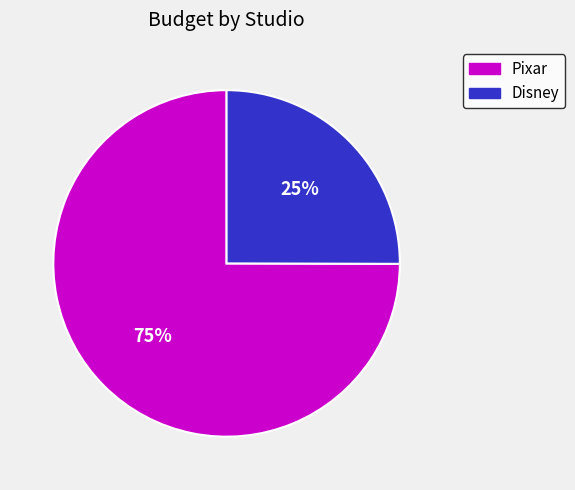

Does any single category account for the majority?

Yes